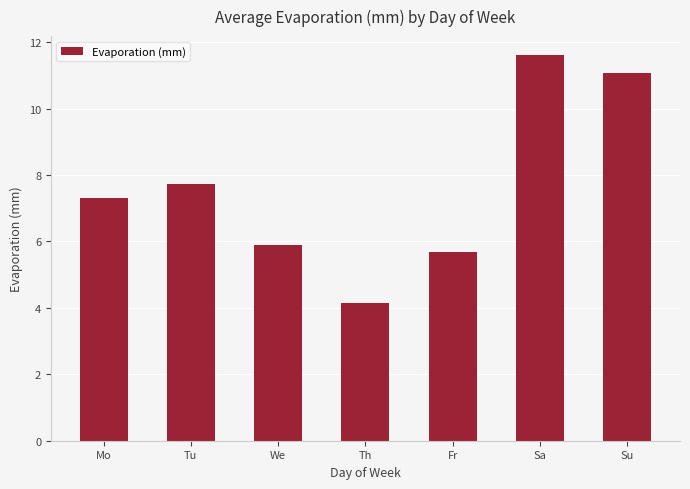

The chart shows a value of 5.7 at Fr. True or false?

True